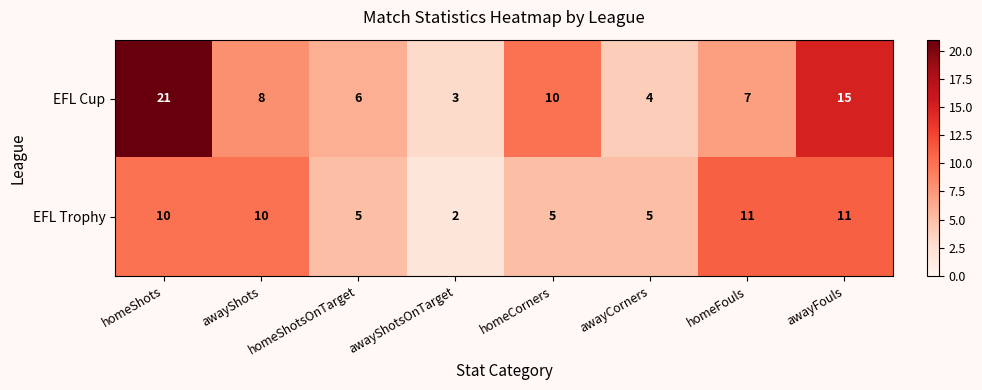

At which category is the sum across all series the highest?

homeShots